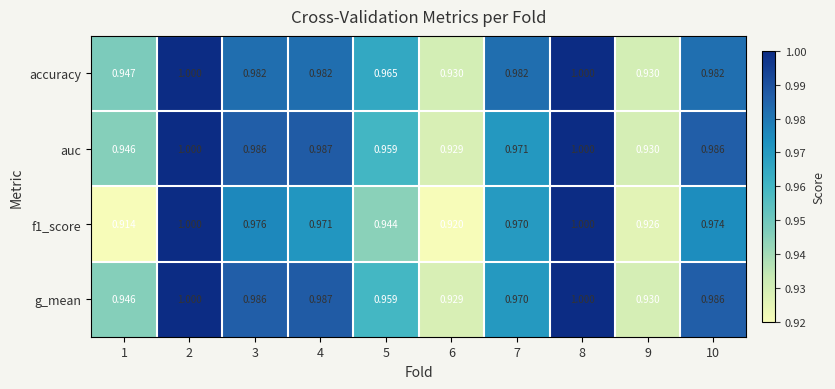

Which series changed the most between 7 and 10?

g_mean